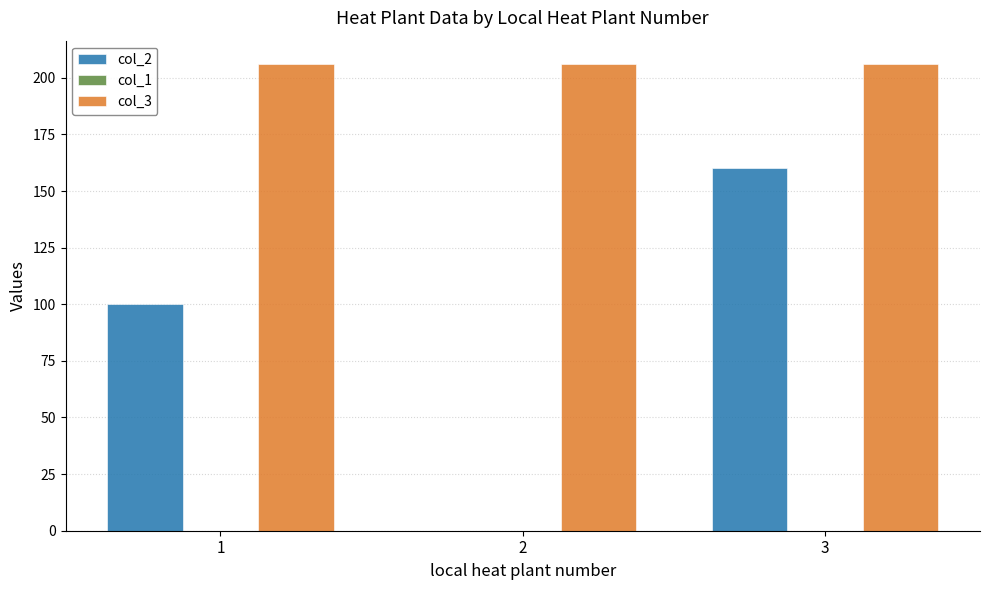

What is the total value across all series at 1?

306.1